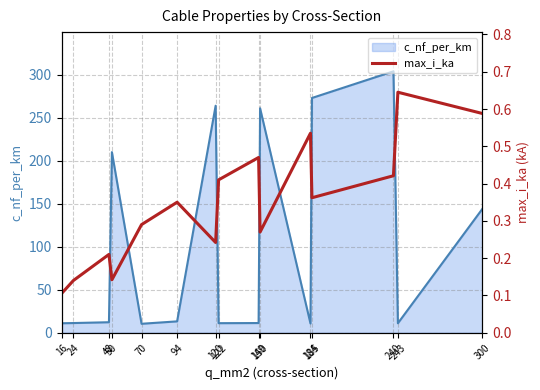

The chart shows a value of 0.8 at 300. True or false?

False